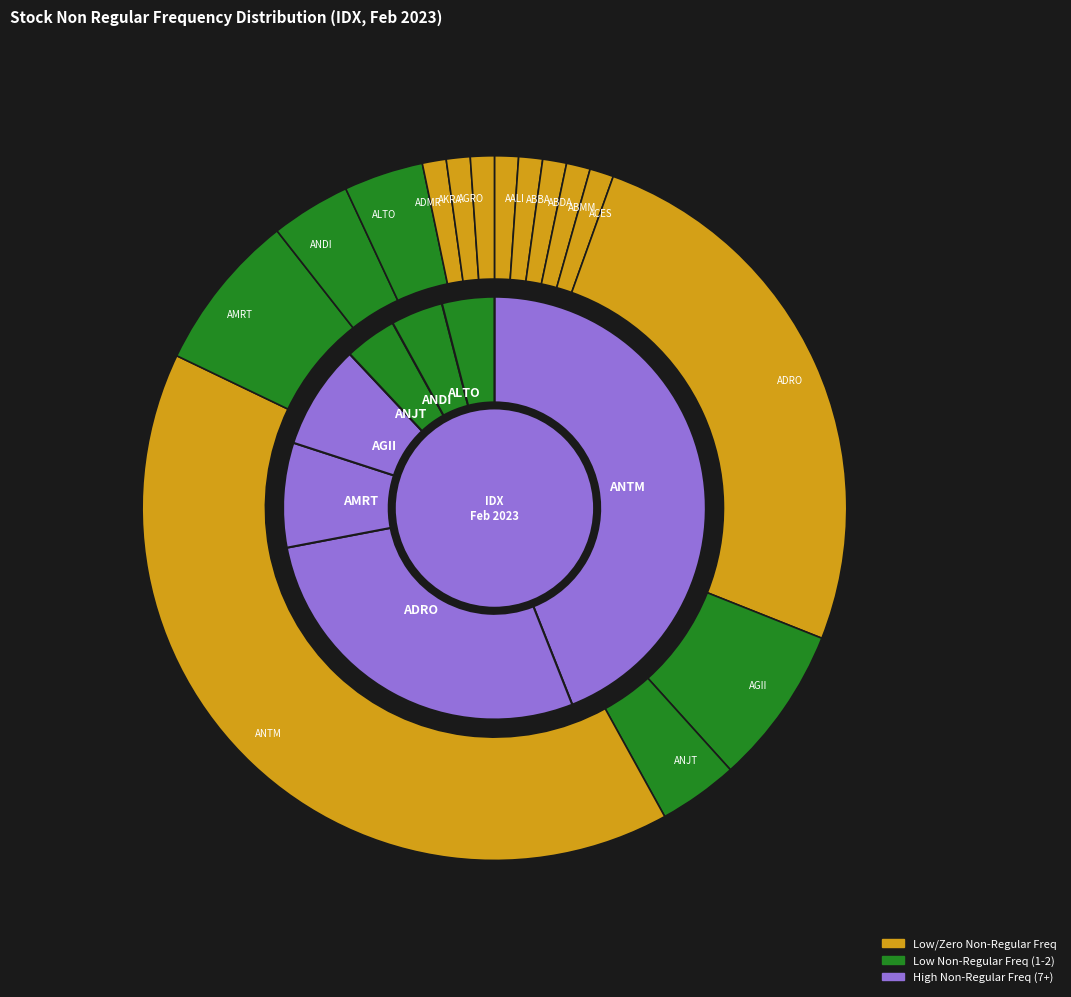

To the nearest percent, what is the difference between the largest and smallest slice percentages?

44%